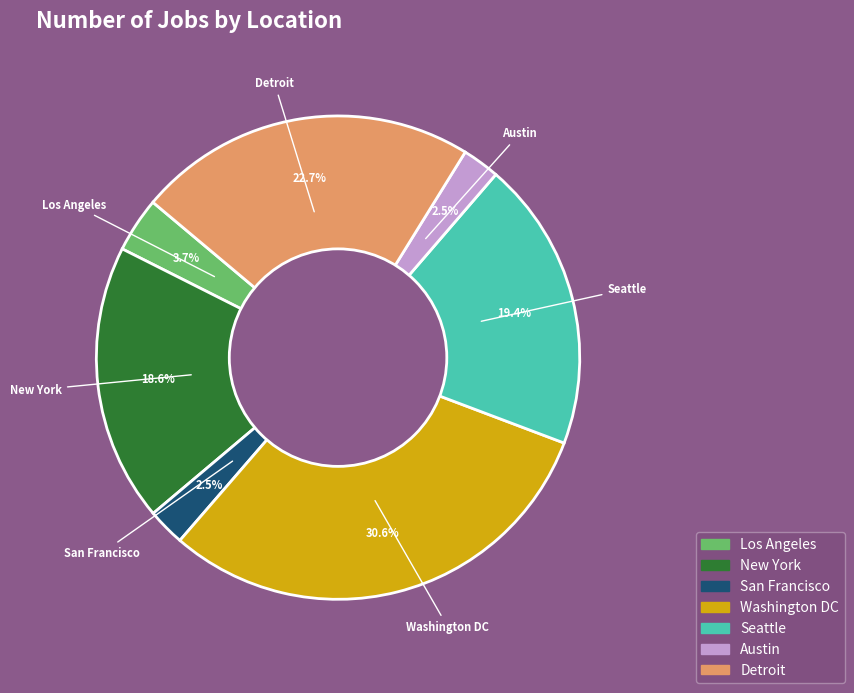

How many segments does this pie chart have?

7